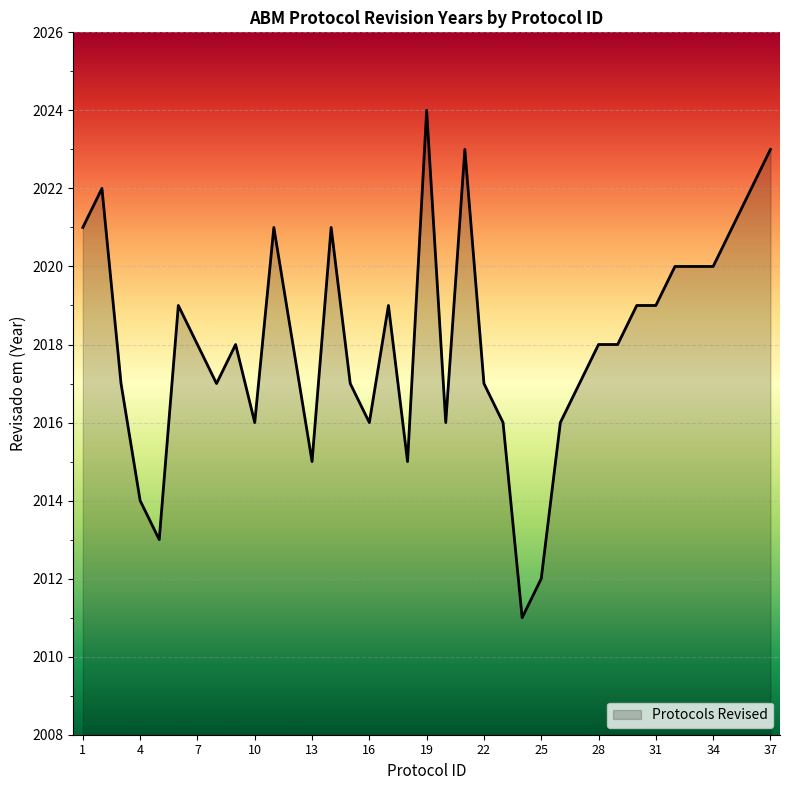

What is the difference between the maximum and minimum values?

13